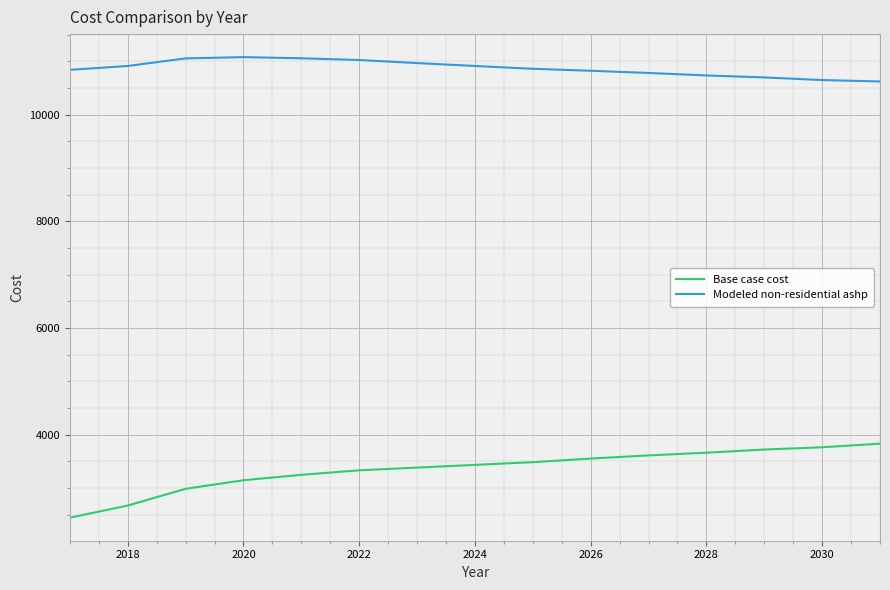

What is the average value of the Modeled non-residential ashp series?

10871.1